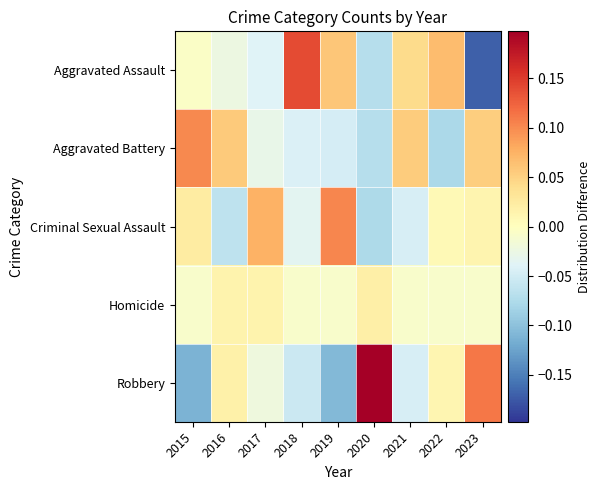

What is the greatest value displayed?

0.2